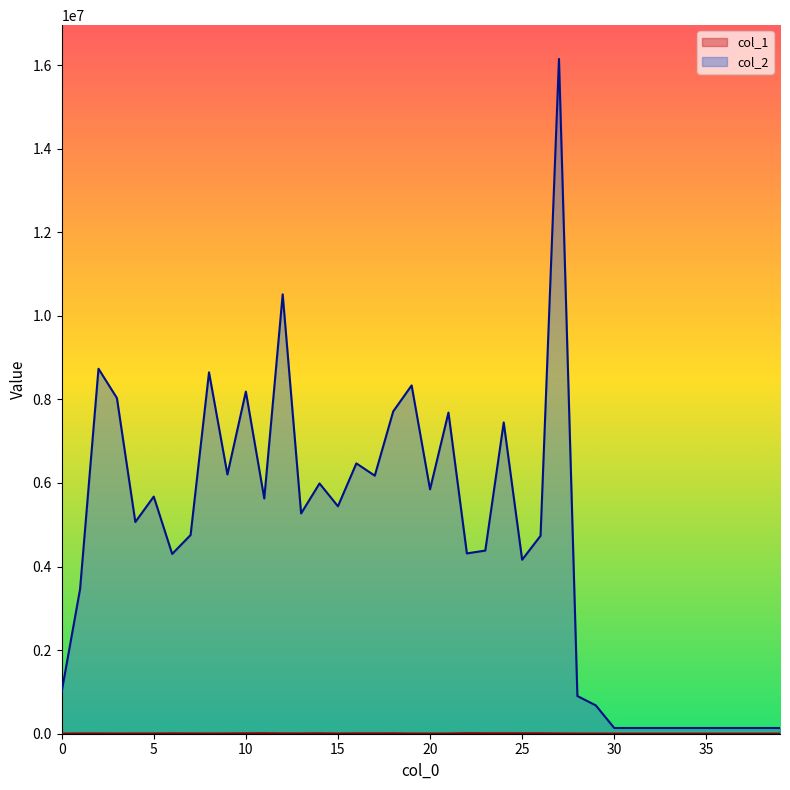

At which category is the sum across all series the highest?

27